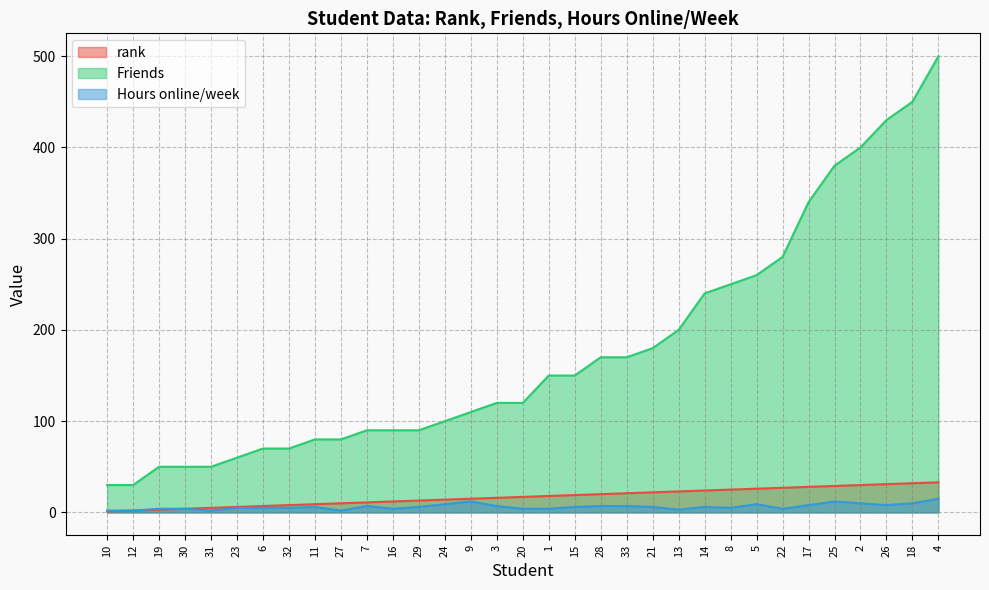

What are all the series names shown in the legend?

rank, Friends, Hours online/week